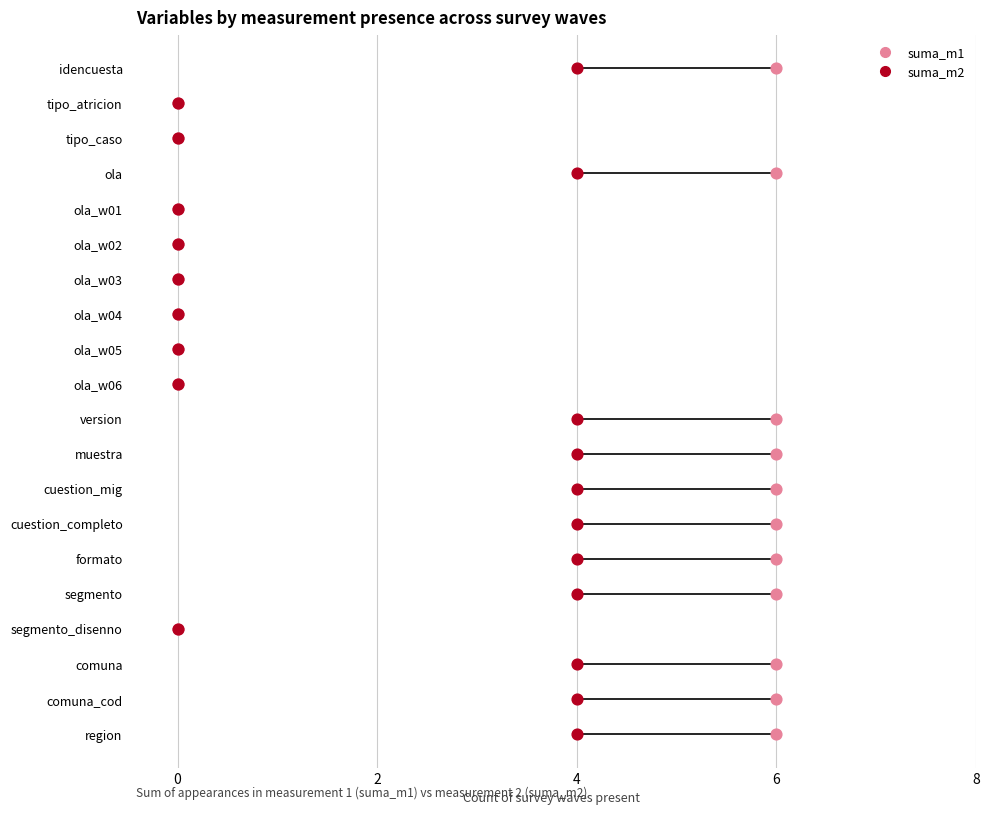

What are all the series names shown in the legend?

suma_m1, suma_m2